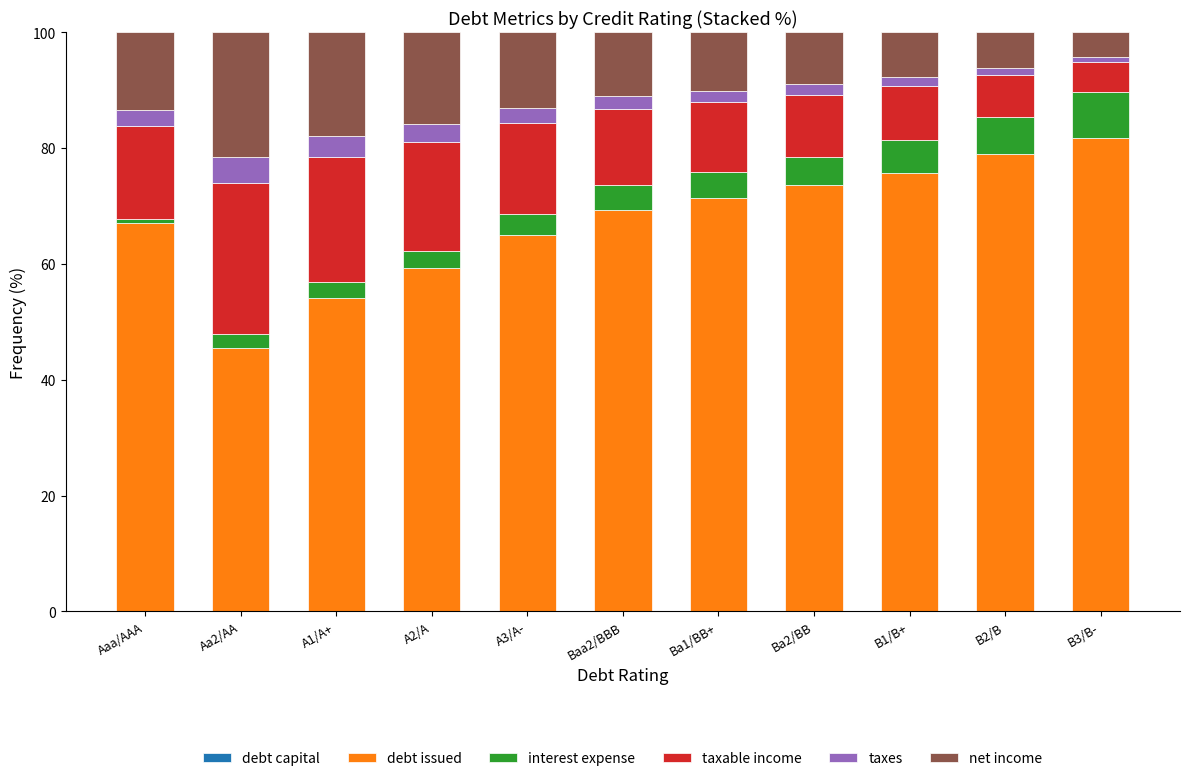

Are the bars horizontal?

No